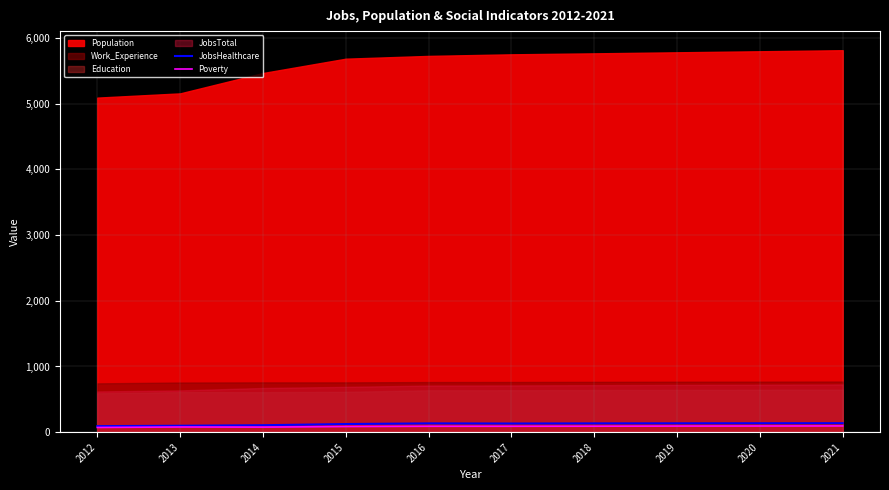

What is the lowest value of the JobsHealthcare series?

92